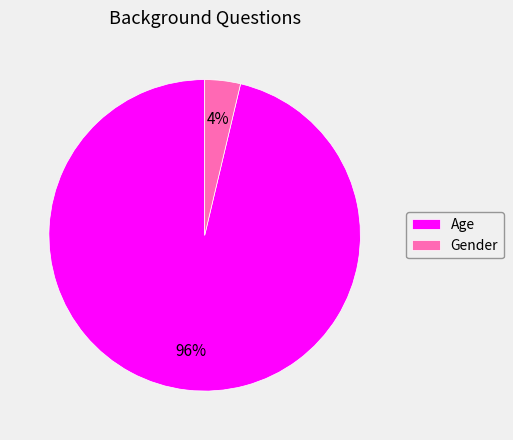

Is the sum of Gender and Age greater than half?

Yes